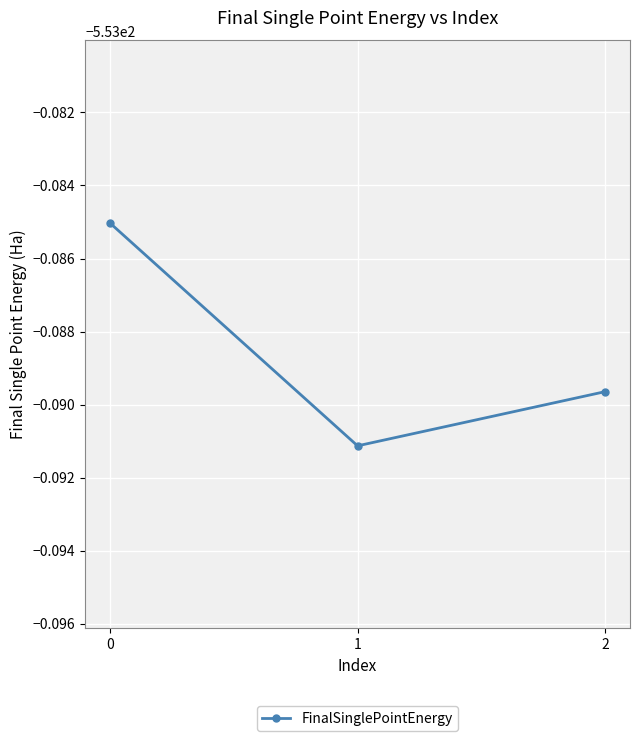

Reading right to left, what are all the values shown in this chart?

-553.1	-553.1	-553.1